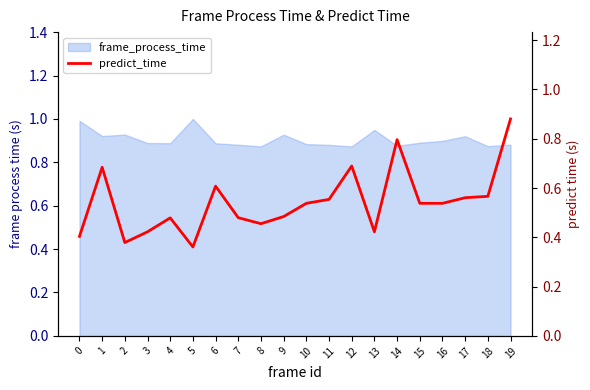

How many data points does each series have?

20